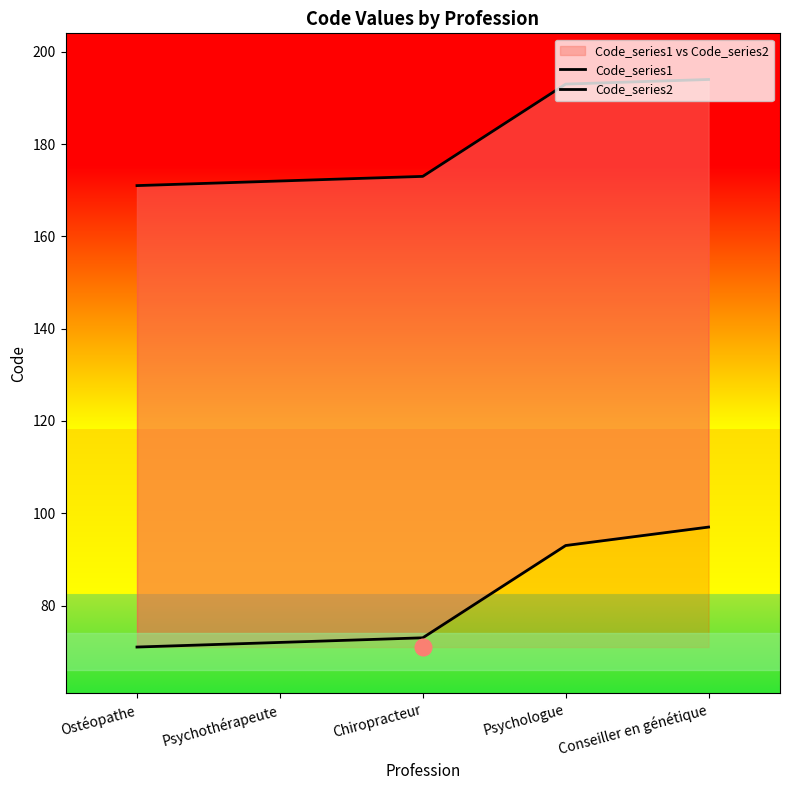

Reading left to right, list all the values displayed in this chart.

Code_series1: 171	172	173	193	194
Code_series2: 71	72	73	93	97